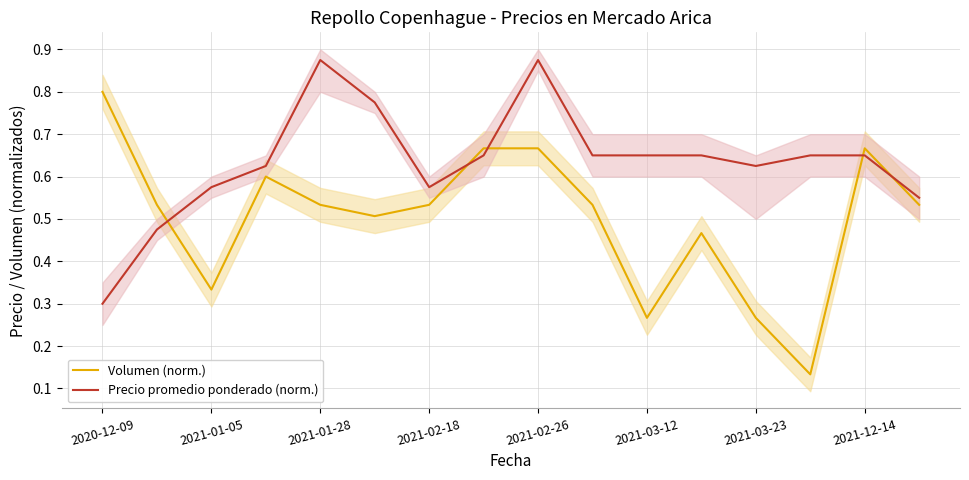

What is the total value across all series at 2021-03-12?

0.9